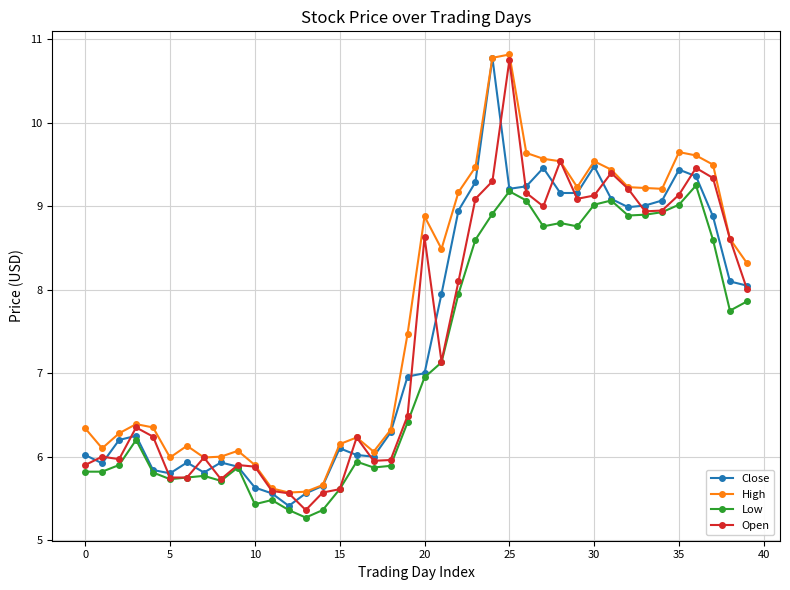

Which series has the largest total across all categories?

High